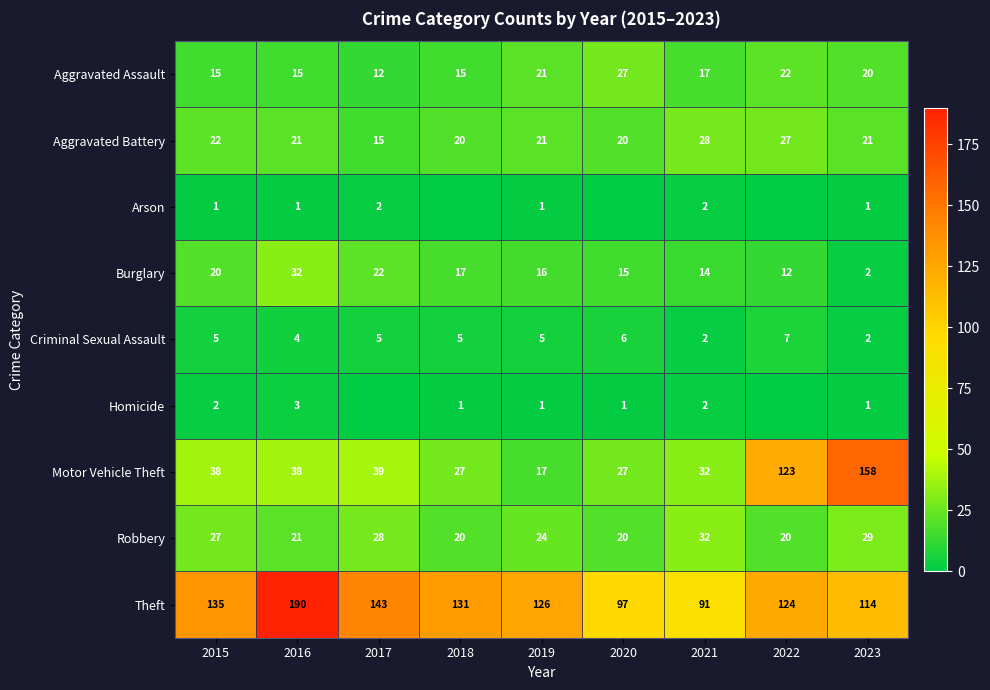

Between 2021 and 2017, which is larger?

2021